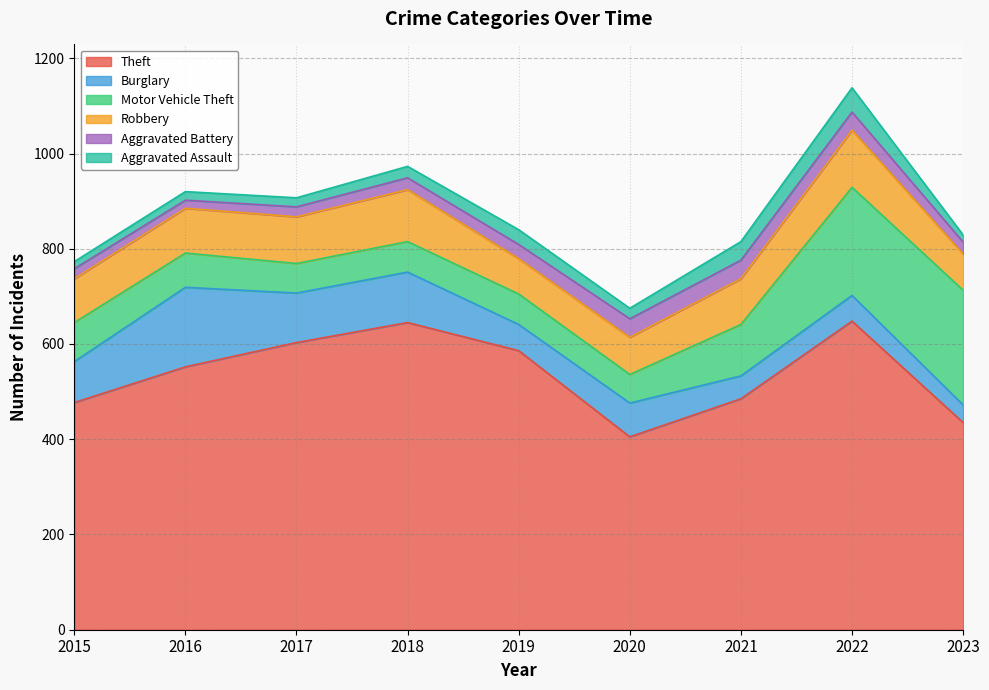

How many data points in Aggravated Battery are less than 25?

3